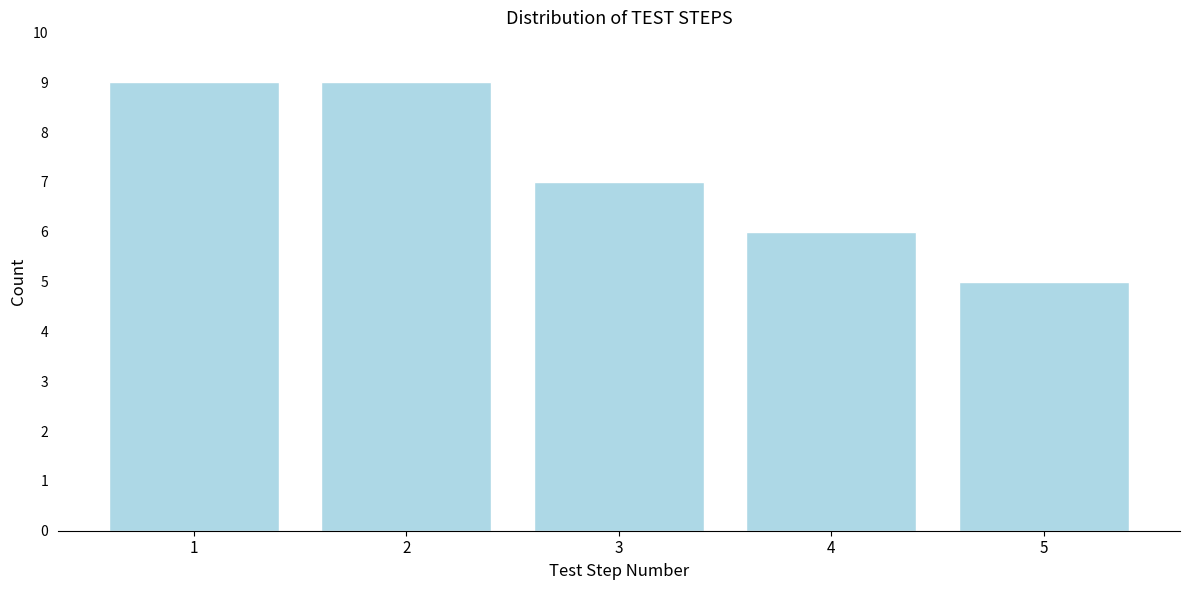

Reading right to left, transcribe all the data shown in this chart.

5=5	4=6	3=7	2=9	1=9